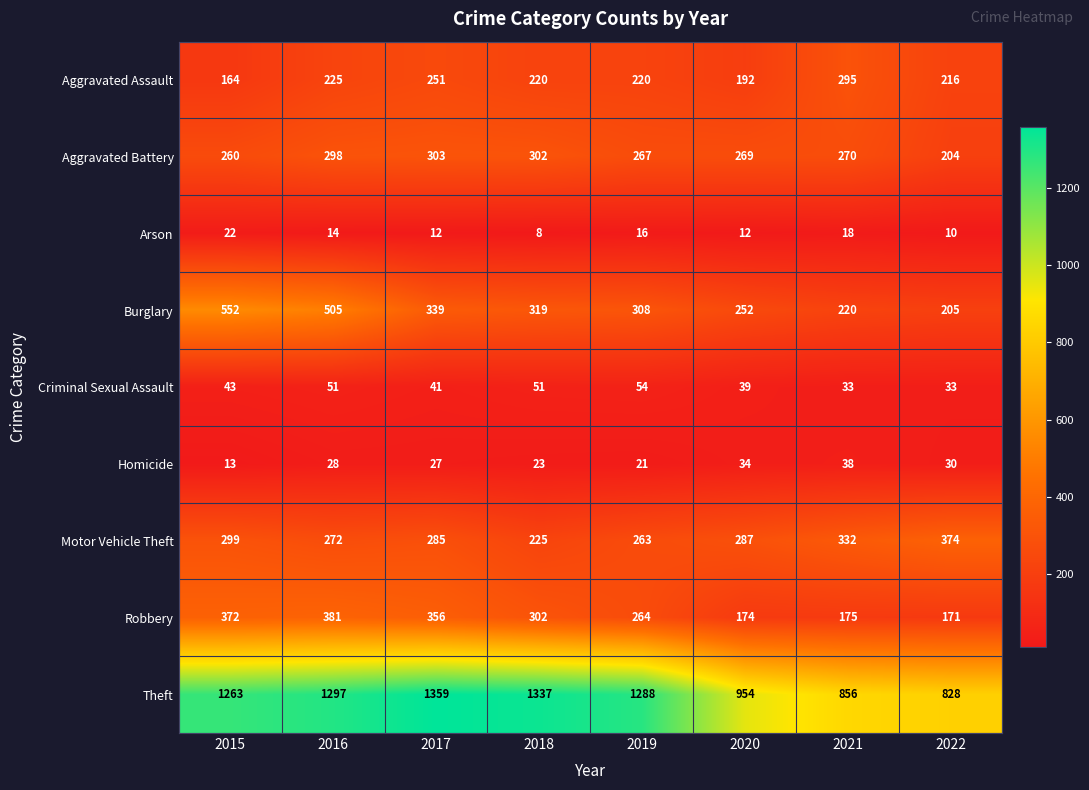

Which category has the lowest value across all series?

2018